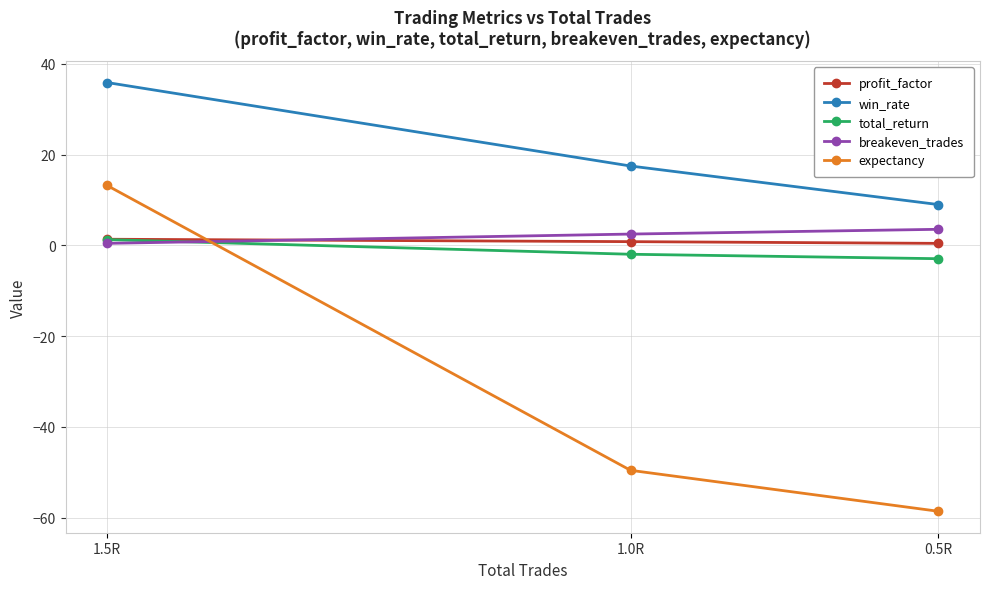

How many lines are shown in the chart?

5